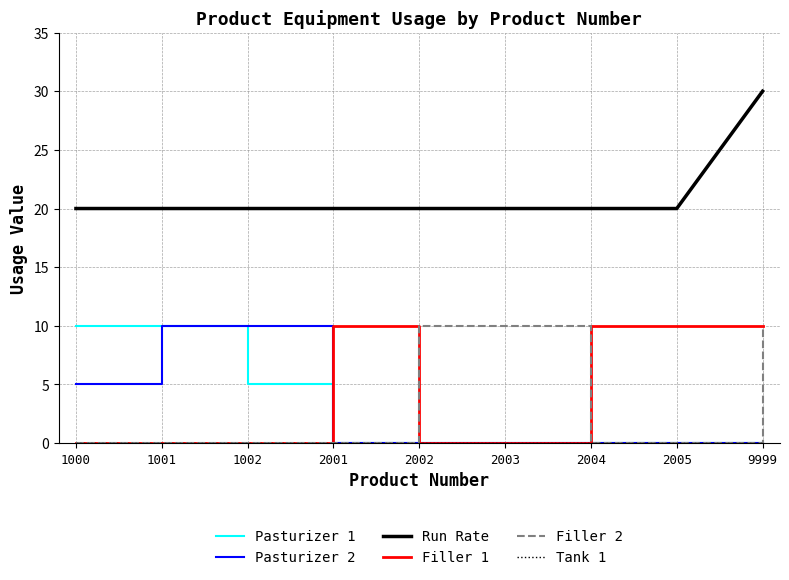

True or false: Pasturizer 2 and Run Rate intersect in this chart.

False